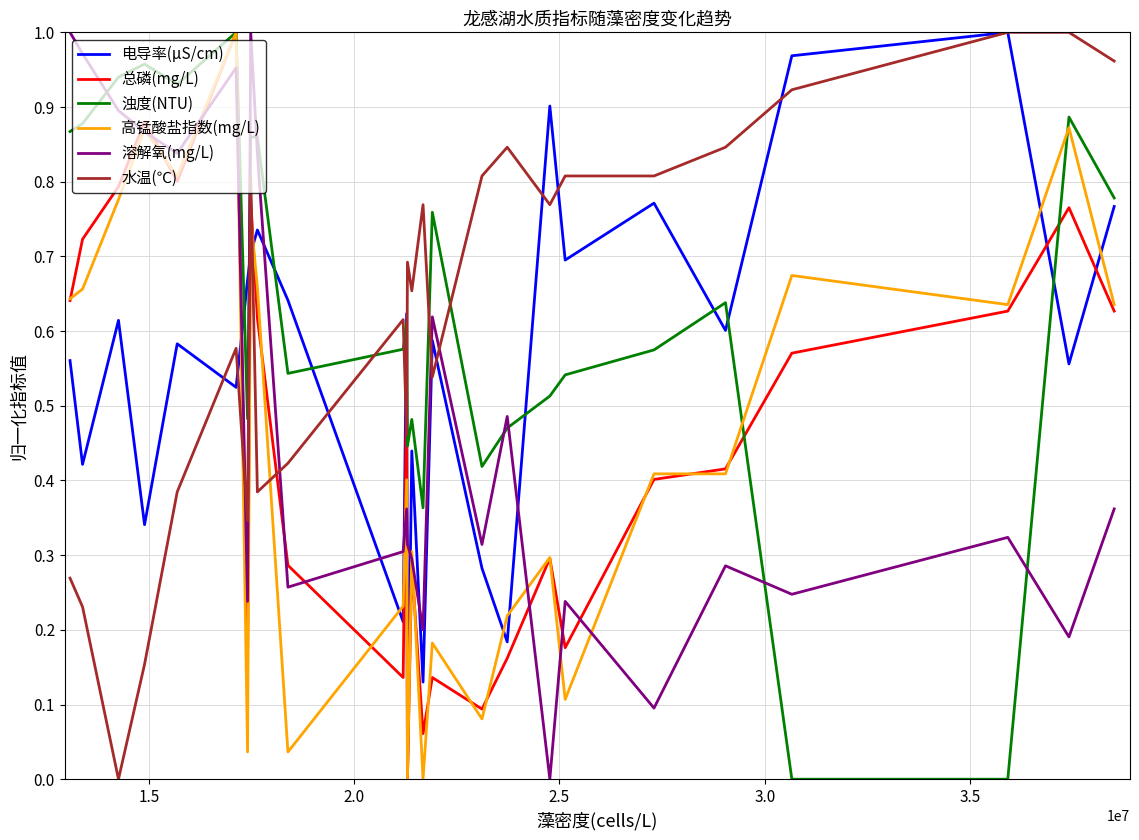

After their last crossing, which series has the higher values: 水温(℃) or 浊度(NTU)?

水温(℃)